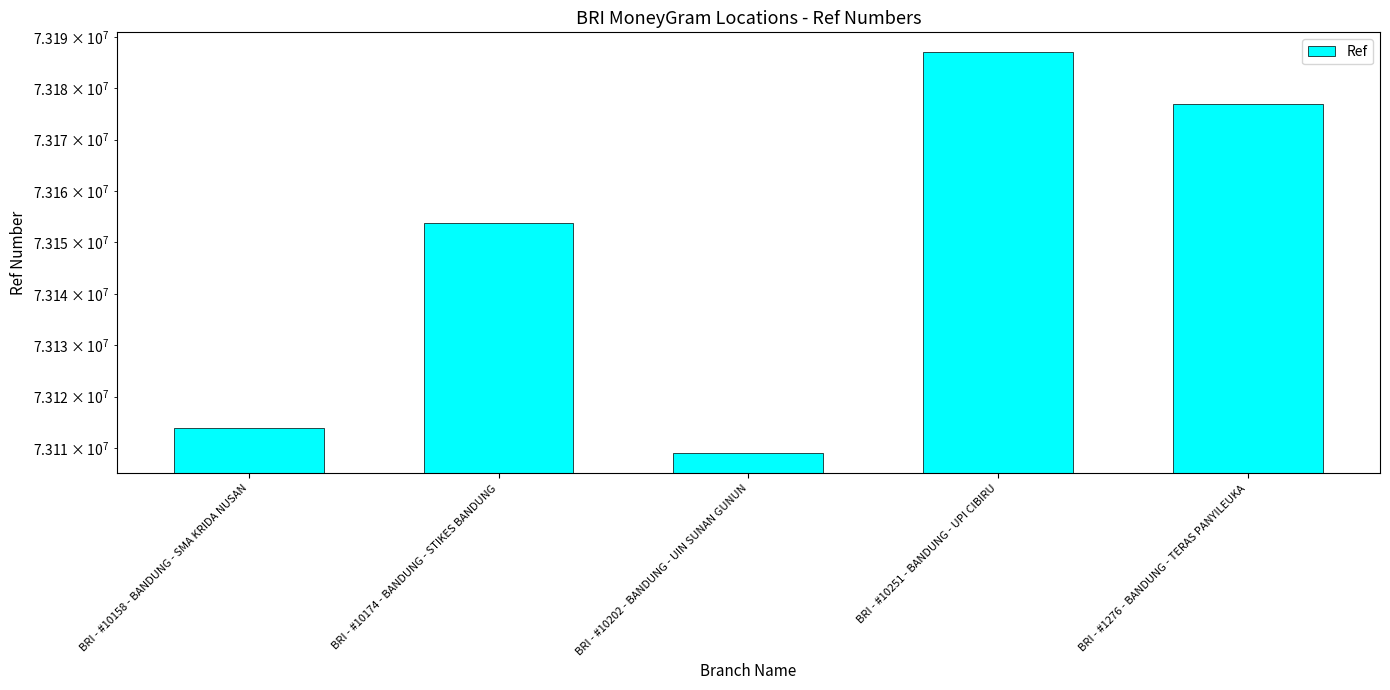

How many data points are less than 73153748?

2